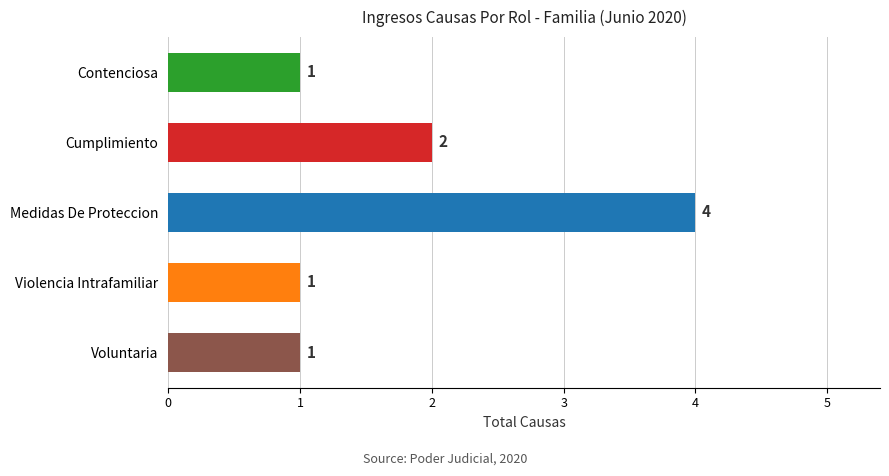

What is the difference between the second highest and second lowest values?

1